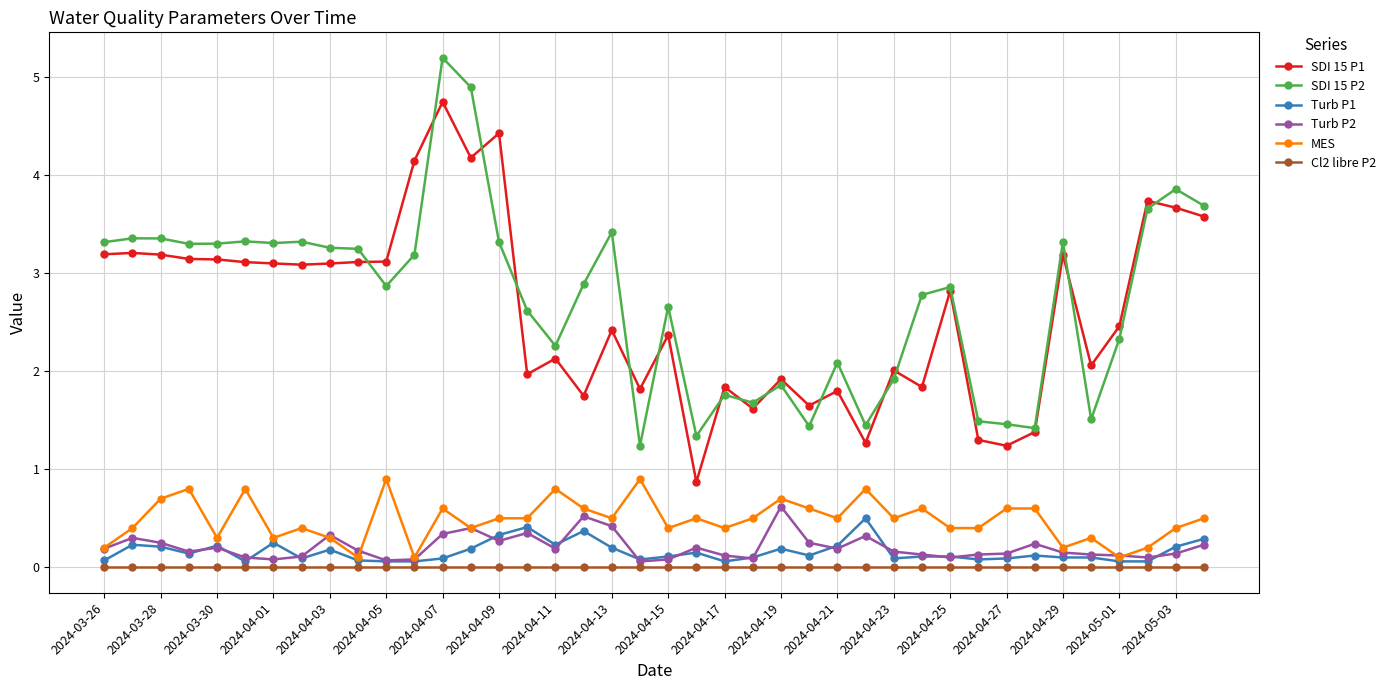

Which series has the largest total across all categories?

SDI 15 P2